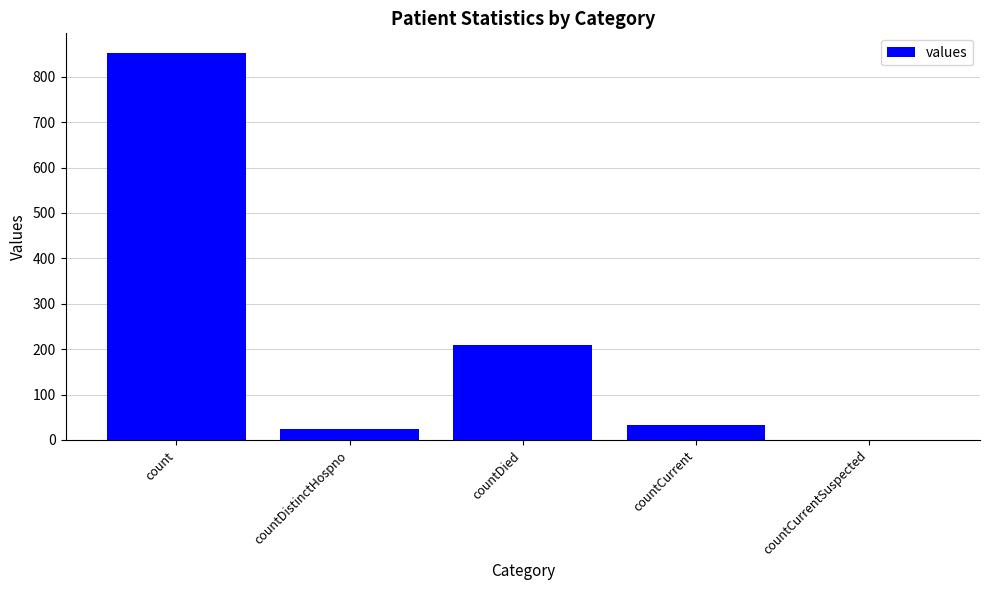

What is the greatest value displayed?

853